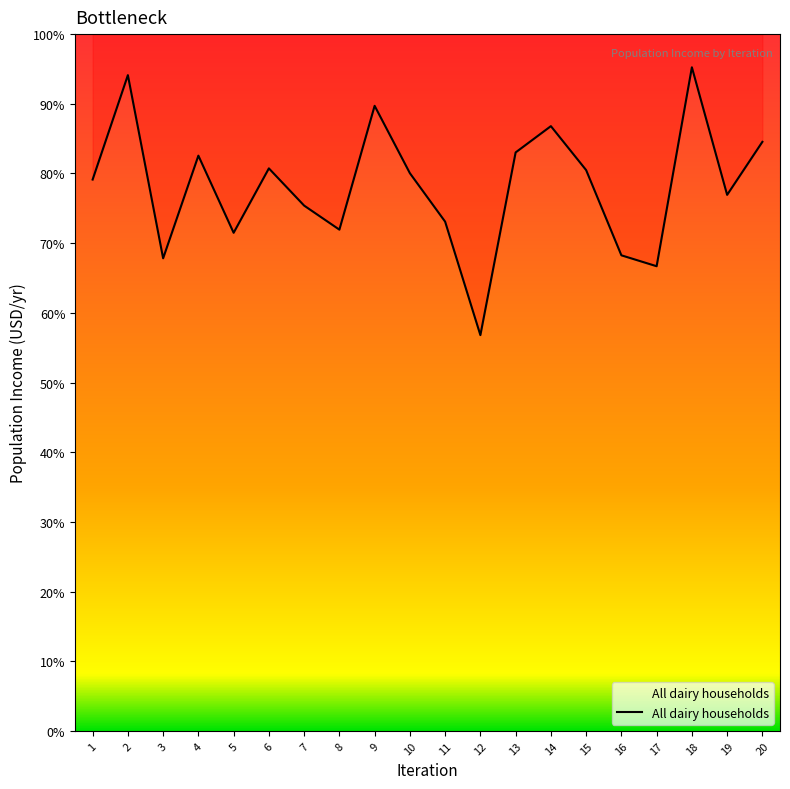

At which label does the data first exceed 153546877?

2